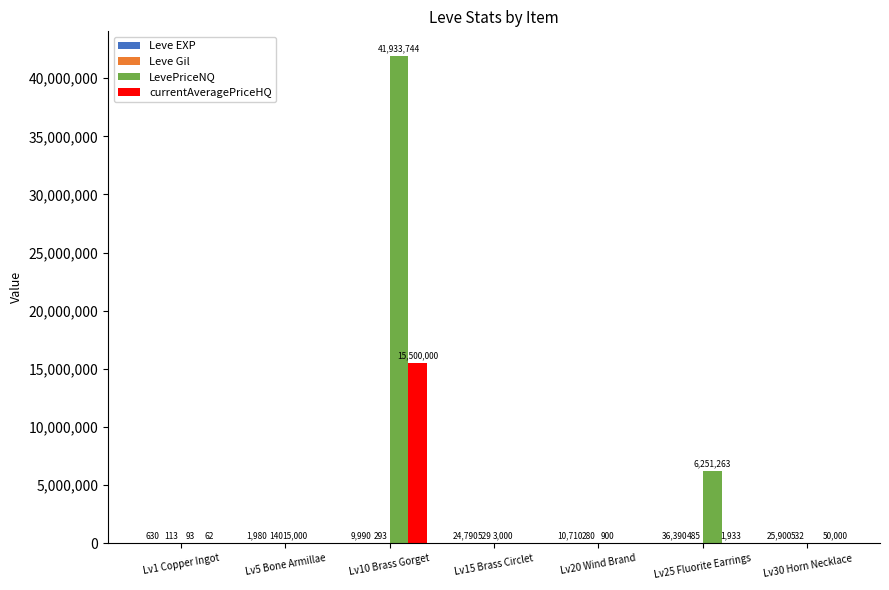

At which category is the sum across all series the highest?

Lv10 Brass Gorget